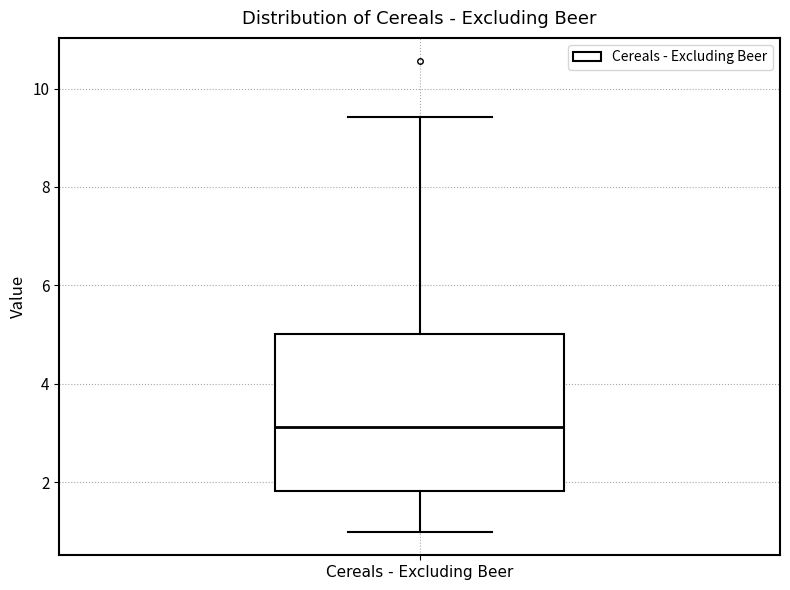

Transcribe this box plot: give where the median line is, the range the box spans, and where the two whiskers end, as read against the y-axis. The values are not printed on the chart, so give them approximately, as read against the axis.

median 3.2, box 1.8 to 5.0, whiskers 1.0 to 9.4